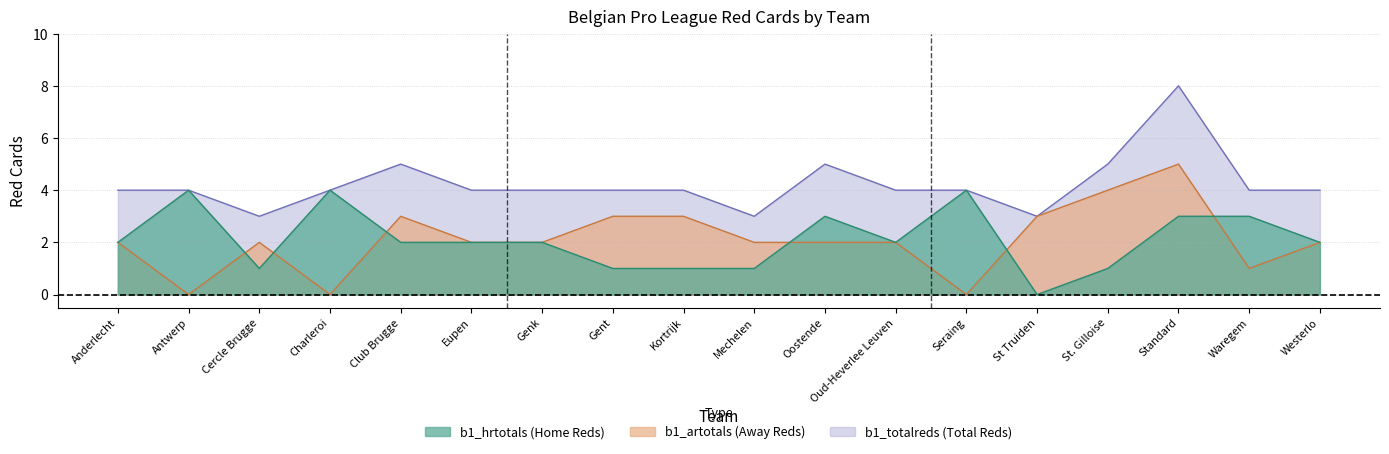

True or false: b1_totalreds and b1_artotals intersect in this chart.

False